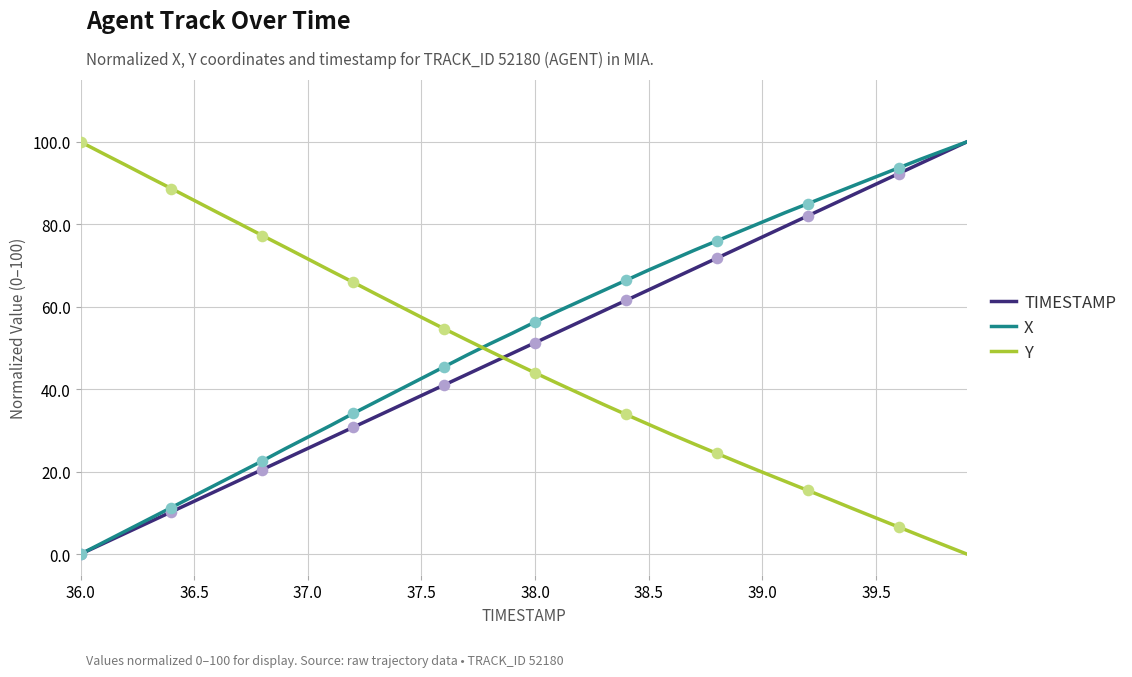

True or false: X and Y intersect in this chart.

True